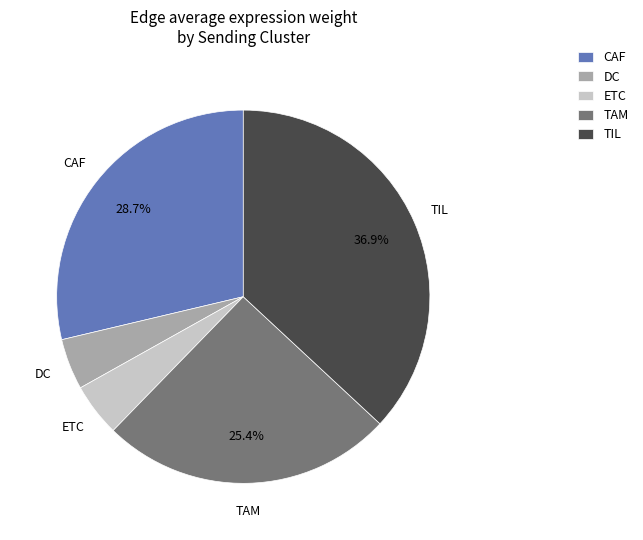

What is the ratio of the value at DC to the value at ETC?

1.0